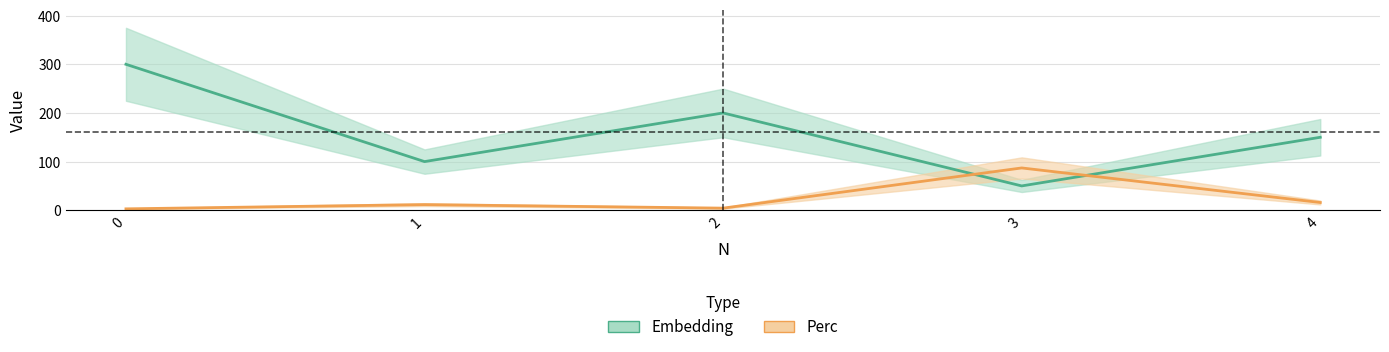

How many data points in Perc are less than 11?

2